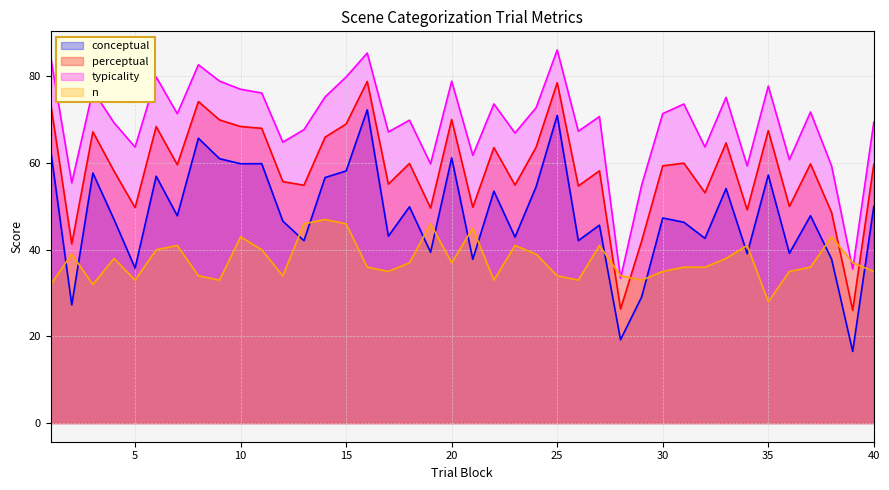

Which category has the highest value in the conceptual series?

16